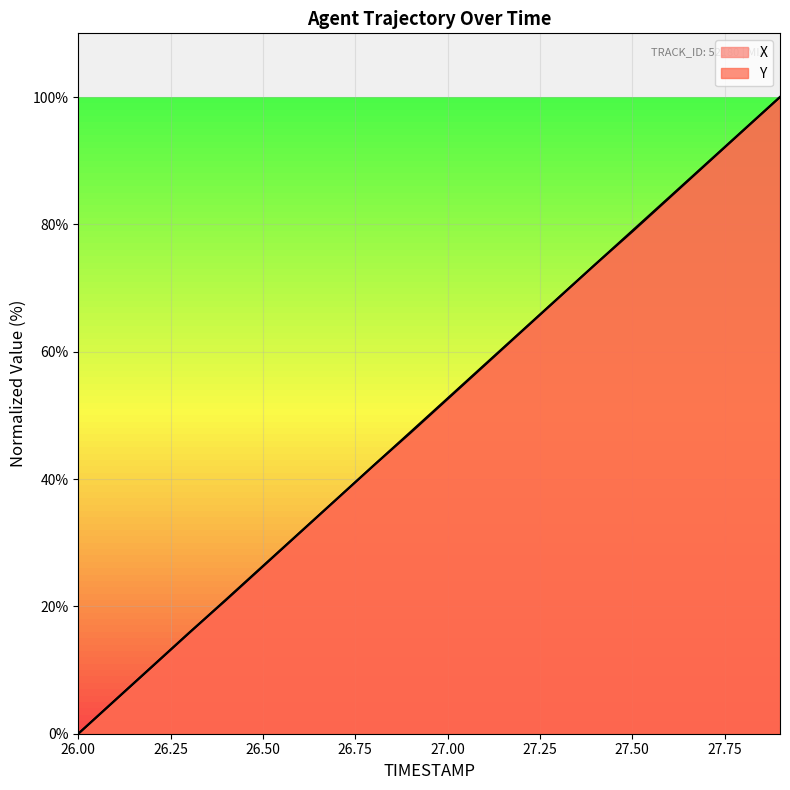

At 27.6, list the series in order from smallest to largest.

Y, X